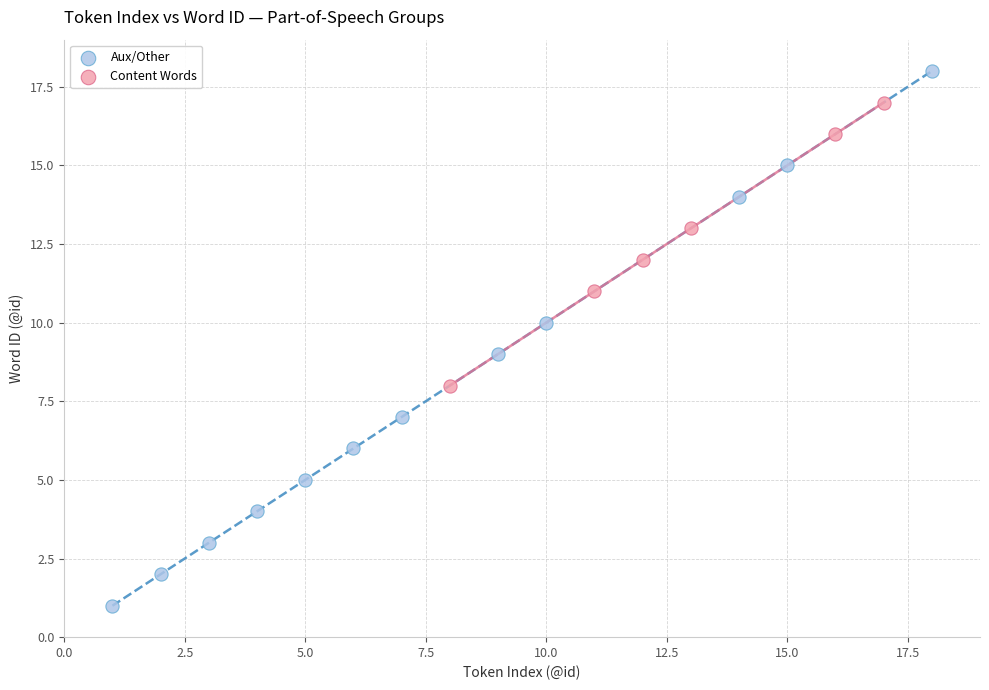

Which series has the largest Y range (max minus min)?

Aux/Other